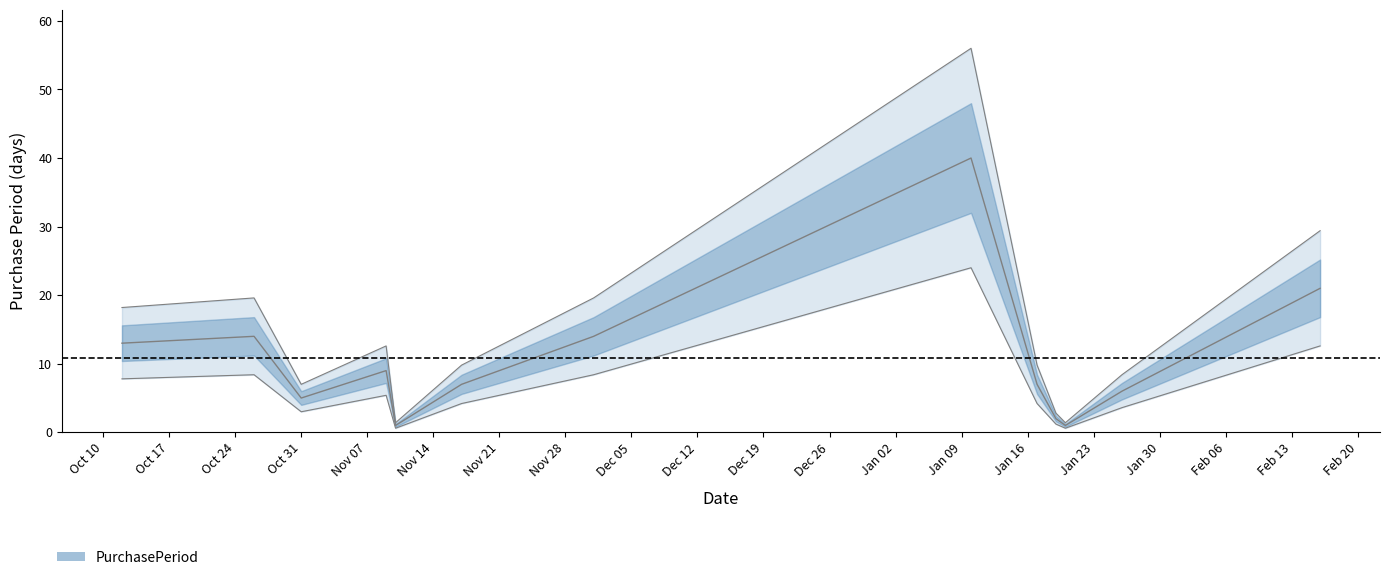

Is it true that the value at 2016-11-10 is 1?

True